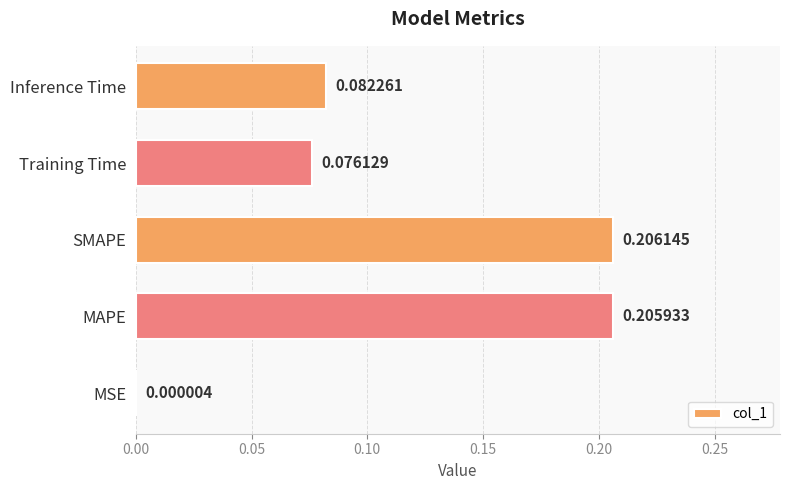

What is the sum of the values at SMAPE and Inference Time?

0.3